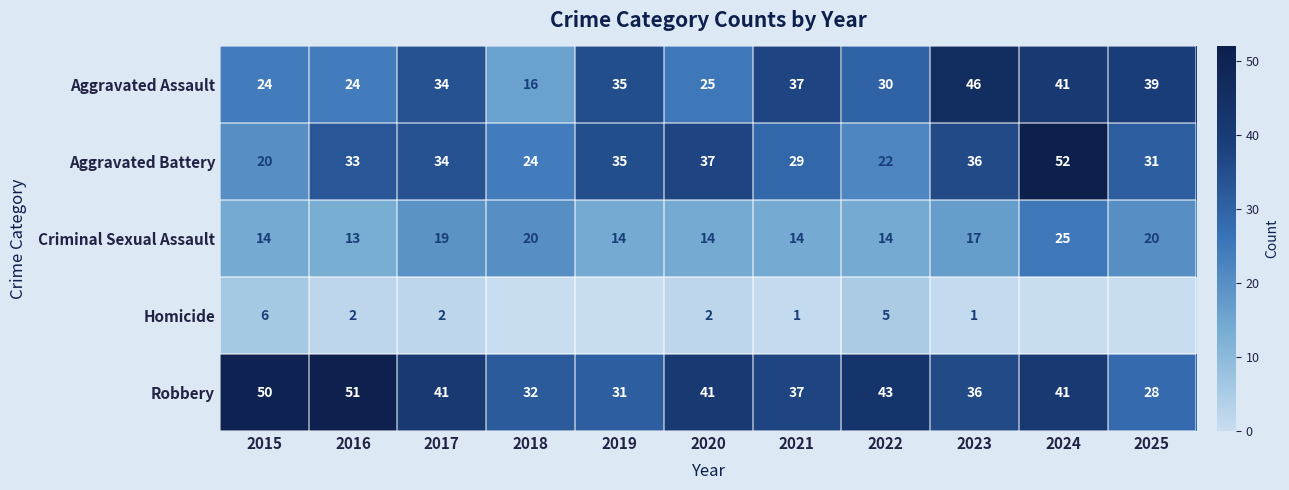

Which label corresponds to the smallest value in the chart?

2018